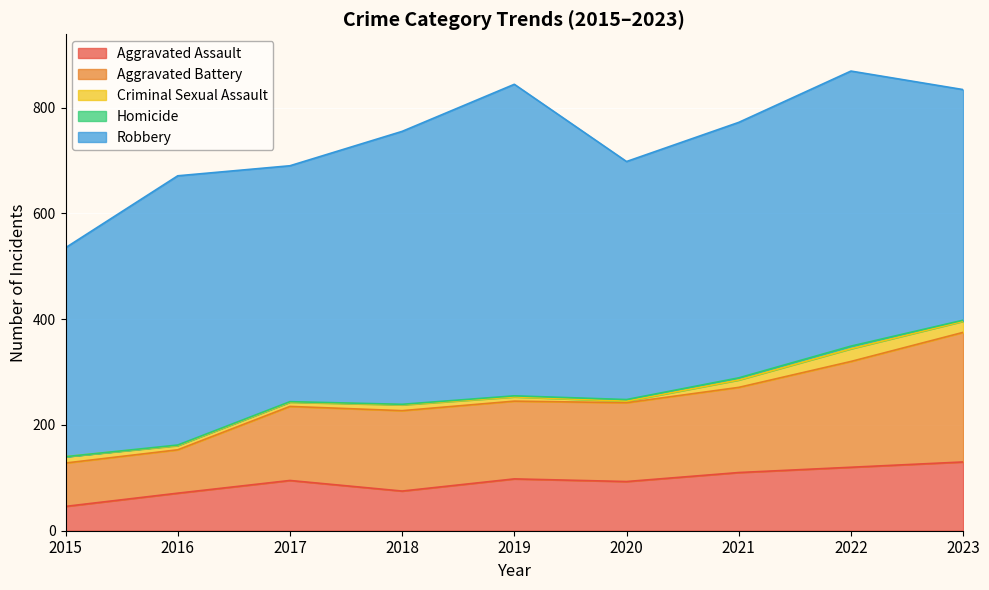

Reading left to right, list all the values displayed in this chart.

Aggravated Assault: 2015=46	2016=71	2017=95	2018=75	2019=98	2020=93	2021=110	2022=120	2023=130
Aggravated Battery: 2015=82	2016=82	2017=140	2018=152	2019=147	2020=149	2021=161	2022=200	2023=245
Criminal Sexual Assault: 2015=12	2016=8	2017=8	2018=11	2019=8	2020=3	2021=14	2022=24	2023=21
Homicide: 2015=0	2016=1	2017=1	2018=1	2019=2	2020=3	2021=4	2022=5	2023=2
Robbery: 2015=395	2016=509	2017=446	2018=516	2019=589	2020=450	2021=483	2022=520	2023=436